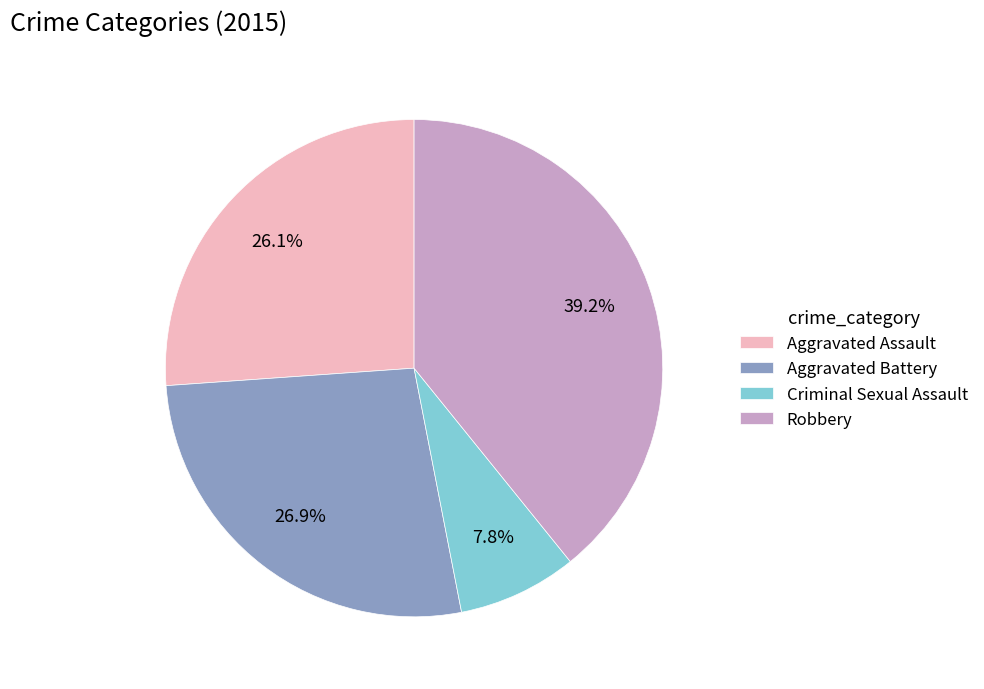

To the nearest percent, what is the difference between the largest and smallest slice percentages?

31%